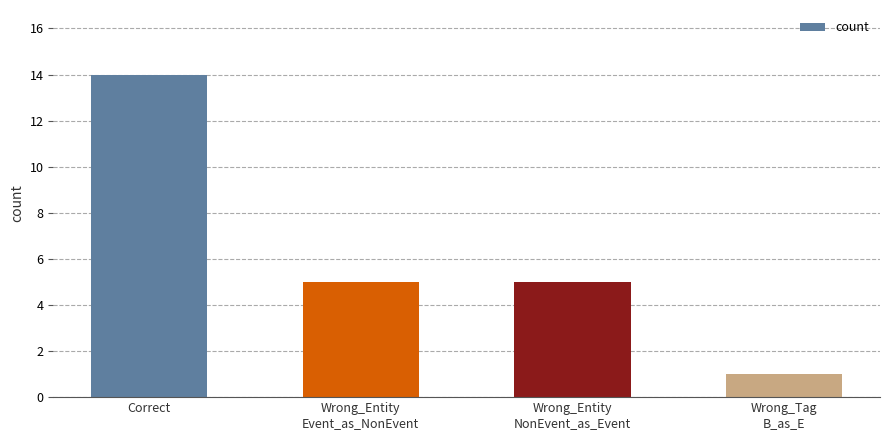

Reading left to right, list all the values displayed in this chart.

Correct=14	Wrong_Entity
Event_as_NonEvent=5	Wrong_Entity
NonEvent_as_Event=5	Wrong_Tag
B_as_E=1